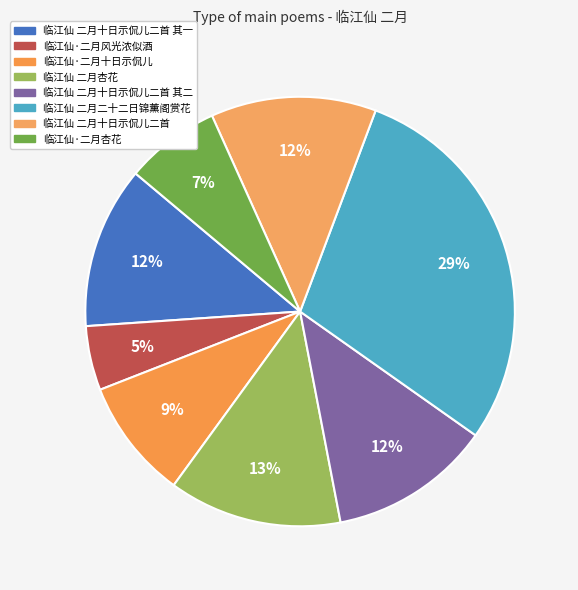

Is the sum of 临江仙·二月风光浓似酒 and 临江仙 二月杏花 greater than half?

No